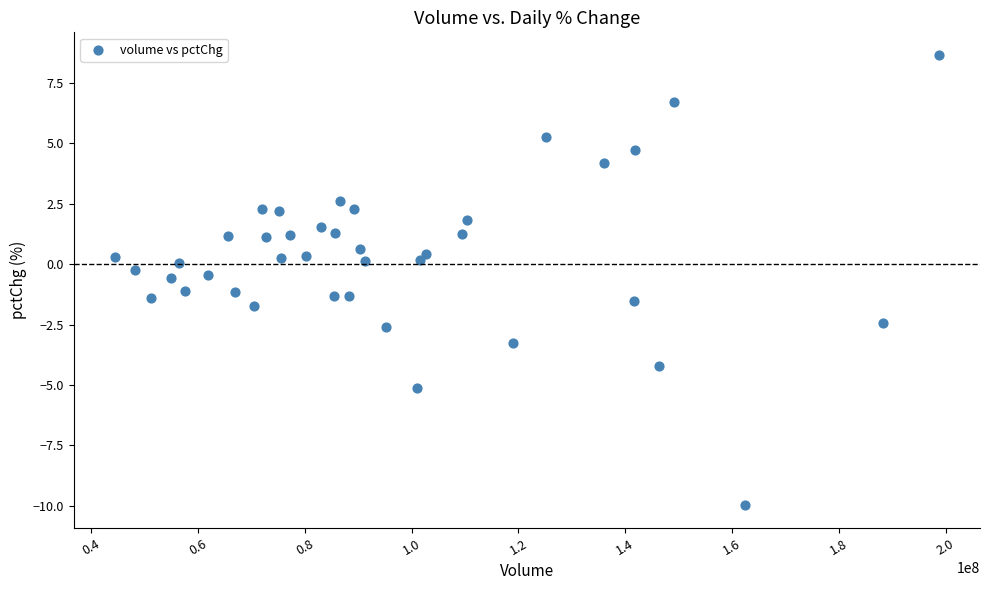

What is the range of Y values (max minus min)?

18.6